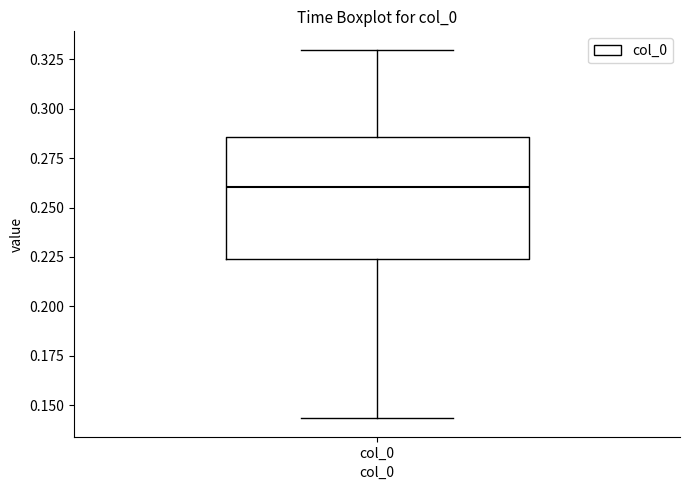

Read this box plot against the y-axis: the position of the median line, the range covered by the box, and the ends of both whiskers. The values are not printed on the chart, so give them approximately, as read against the axis.

median 0.260, box 0.225 to 0.285, whiskers 0.145 to 0.330